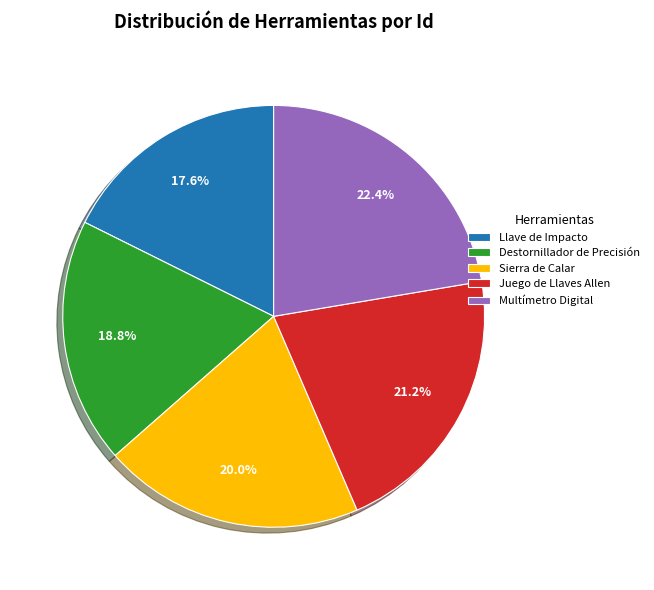

How many segments does this pie chart have?

5